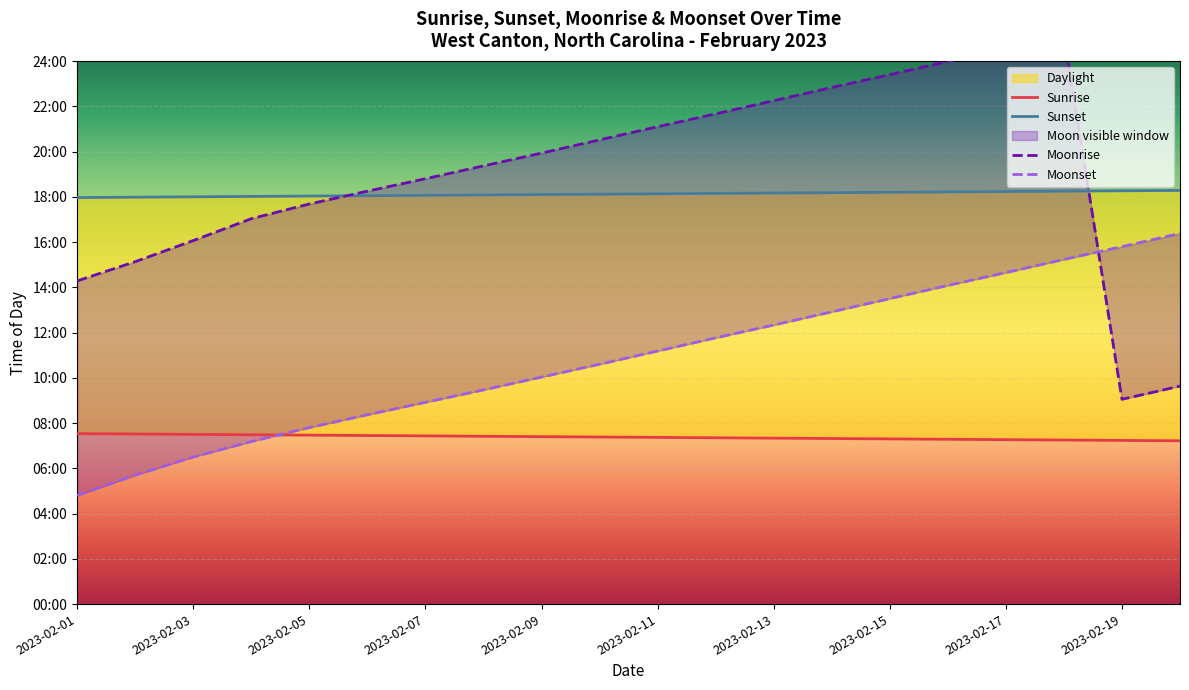

True or false: Moonrise has a value of 980 at 19.

False